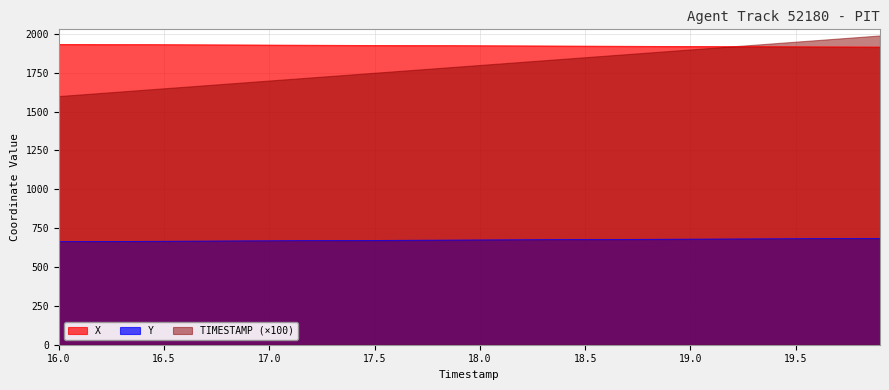

Count the number of categories in the chart.

40